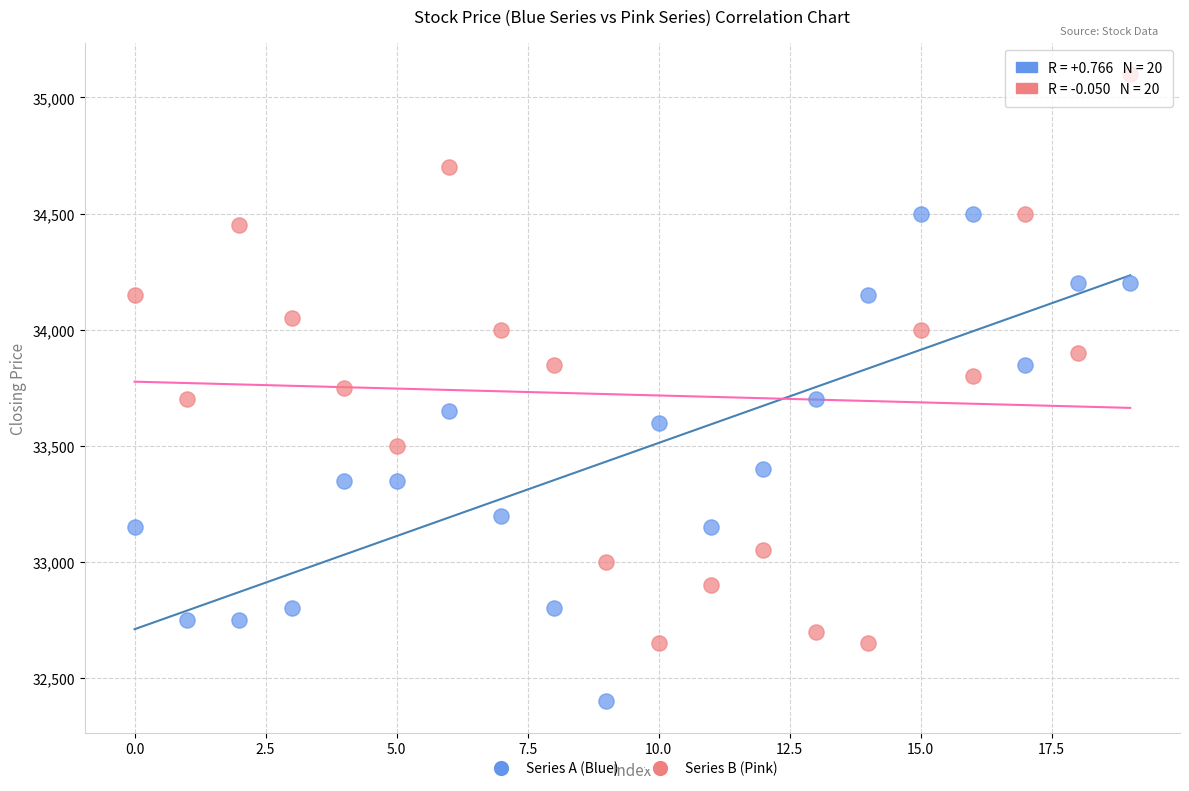

Across all data points, what is the range of Y values (max minus min)?

2700